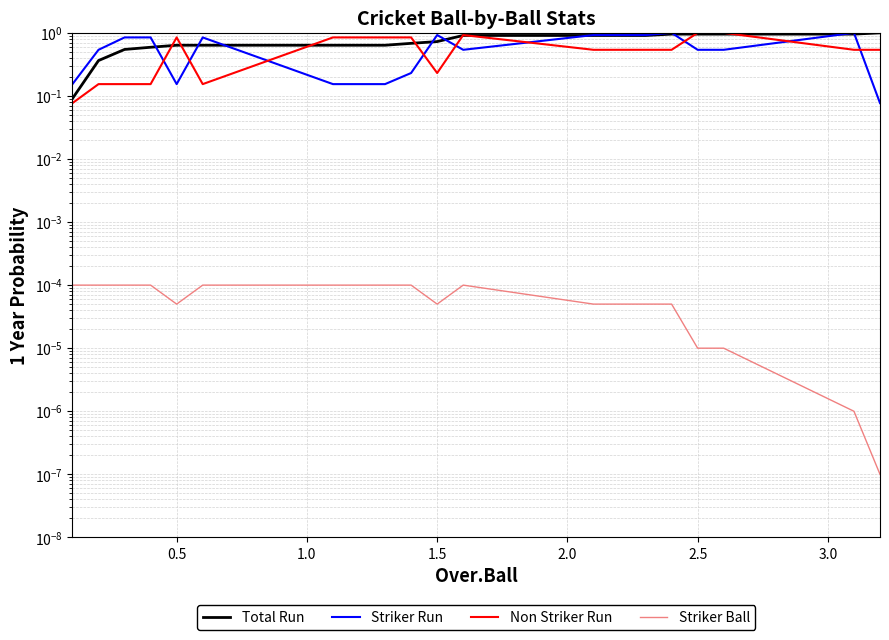

What are all the series names shown in the legend?

Total Run, Striker Run, Non Striker Run, Striker Ball